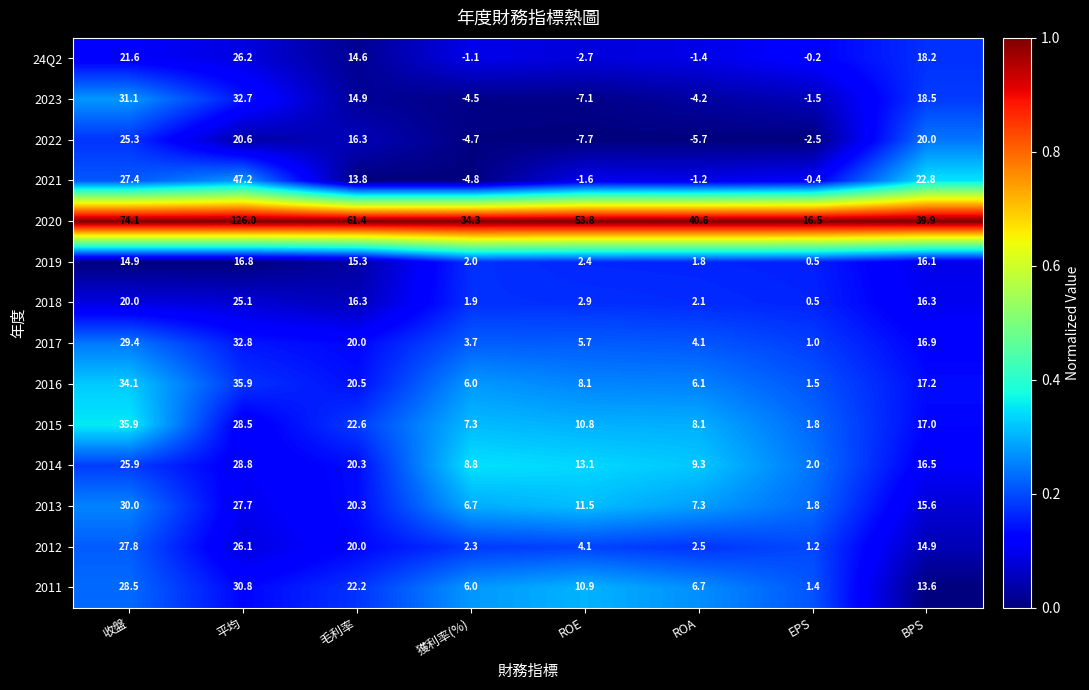

Which series changed the most between 毛利率 and BPS?

2020